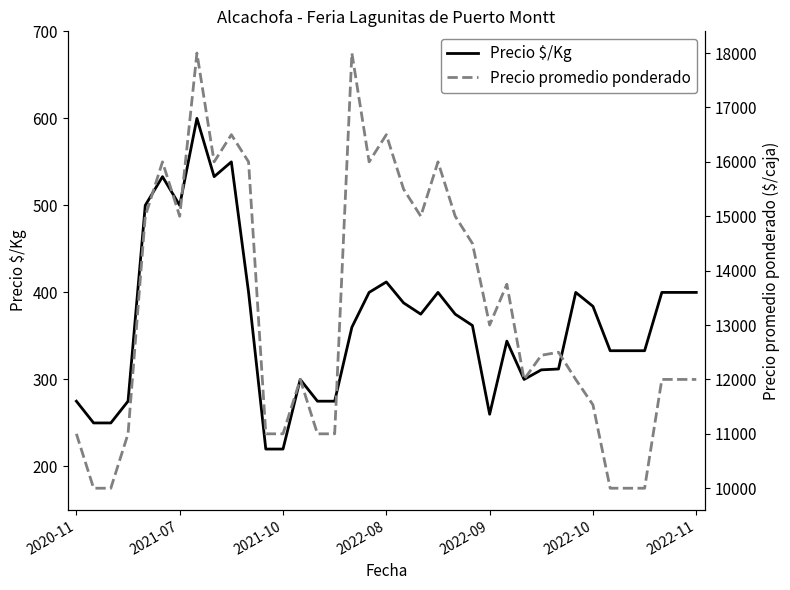

Which category has the highest value in the Precio $/Kg series?

7